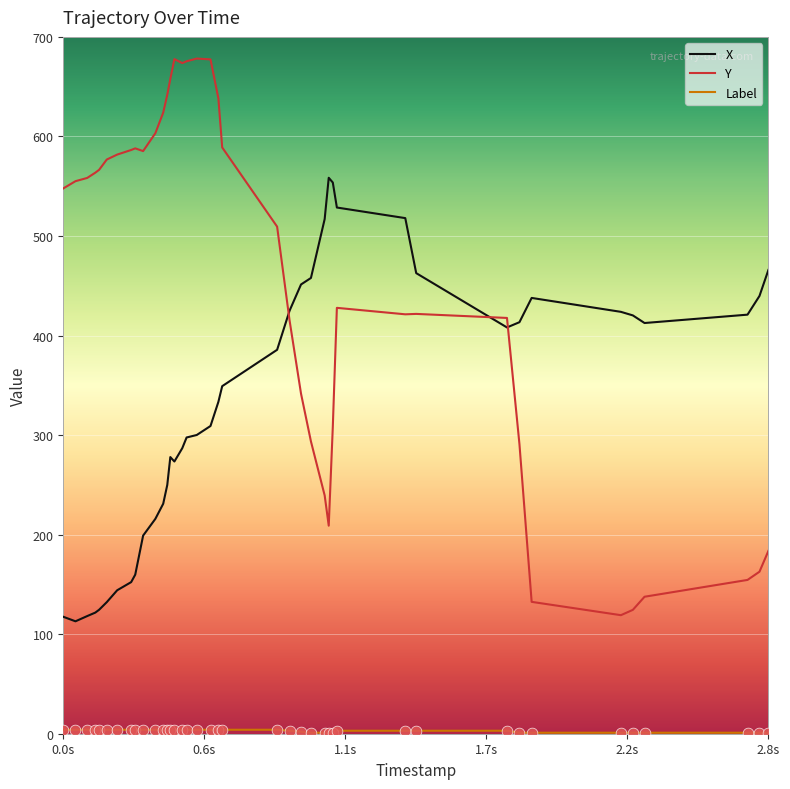

Which series has the largest total across all categories?

Y